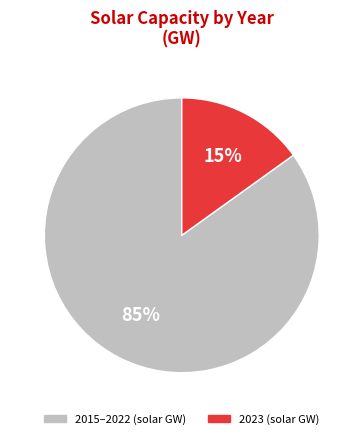

To the nearest percent, what is the average slice percentage?

50%